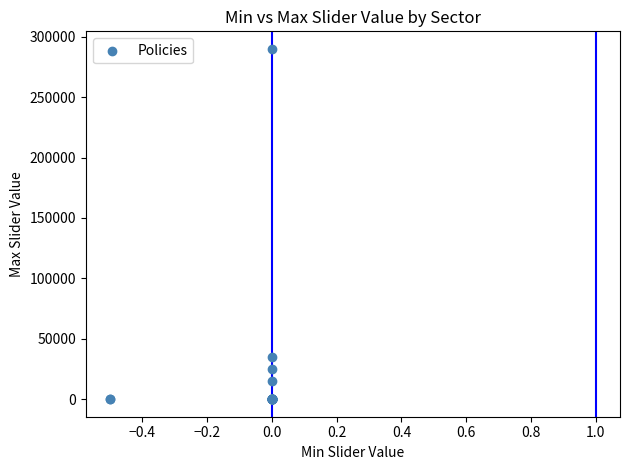

What Y value in the scatter plot is closest to 145000?

35000.0